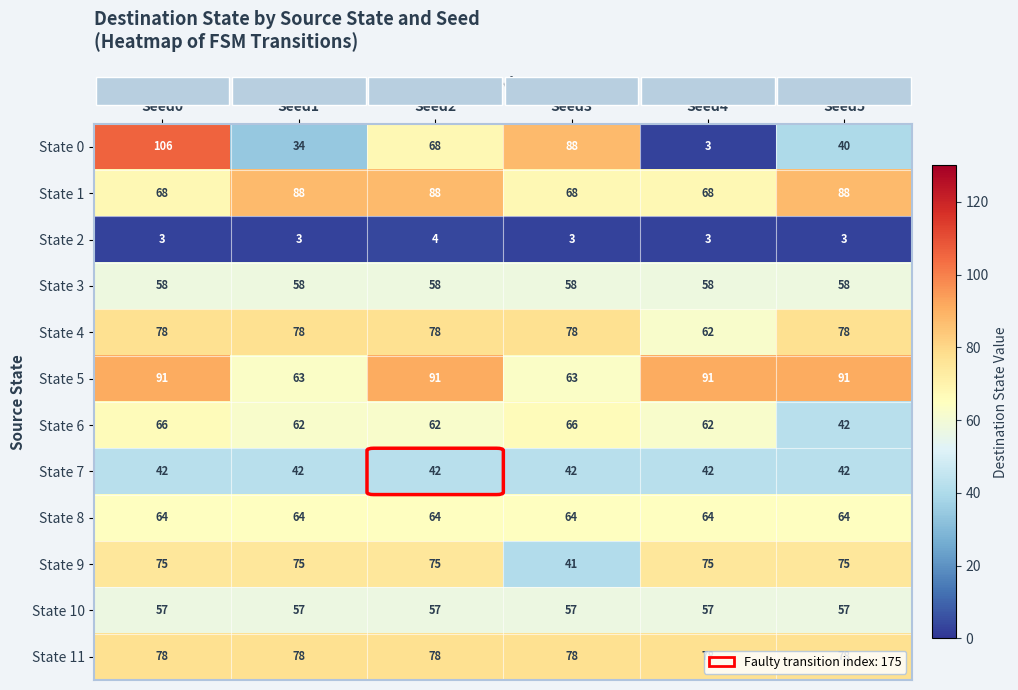

What is the sum of the State 0 values at Seed2 and Seed0?

174